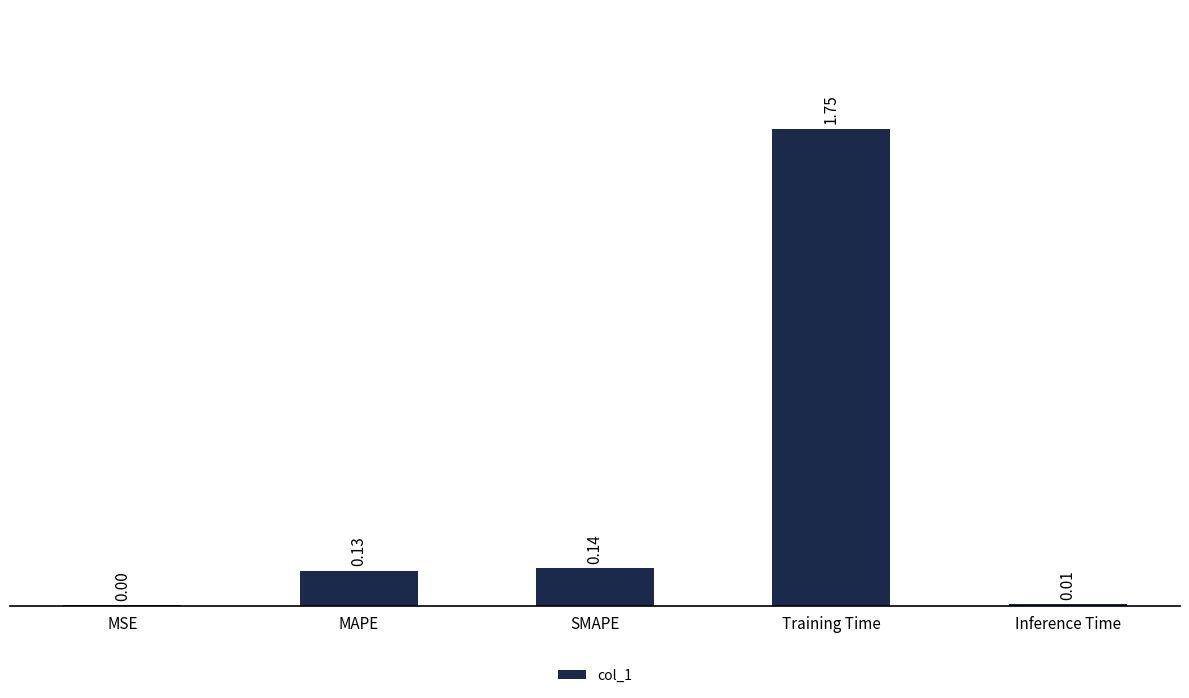

Where is the data nearest to the value 0?

MSE